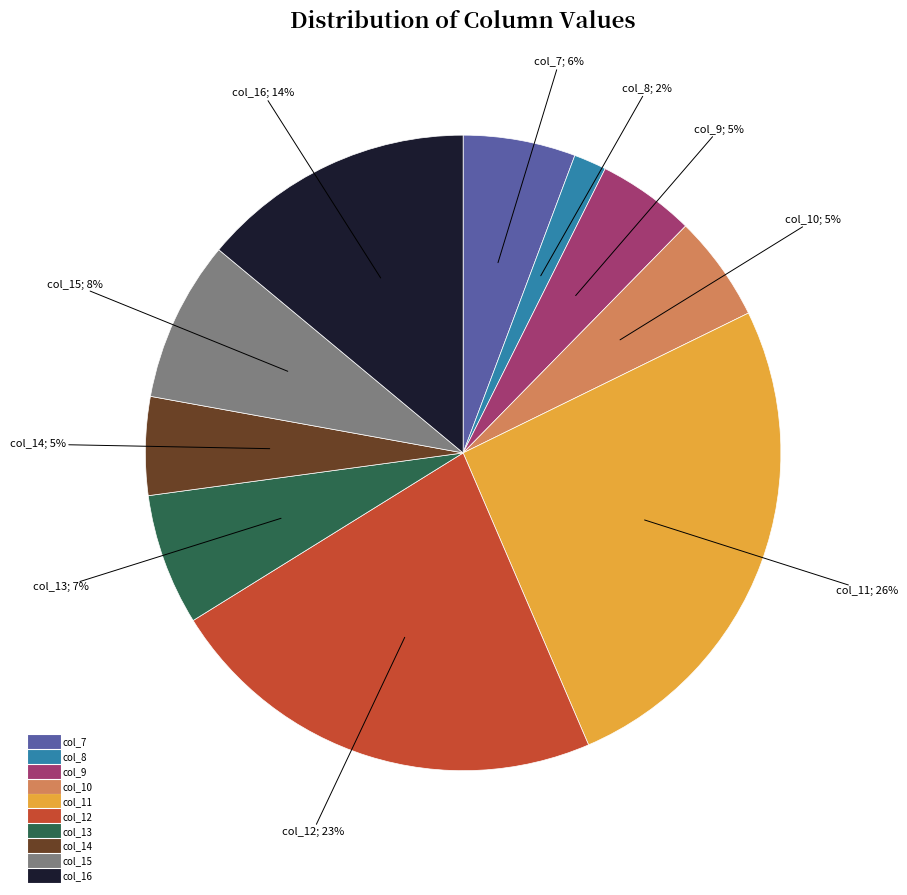

Count the number of slices in the pie.

10